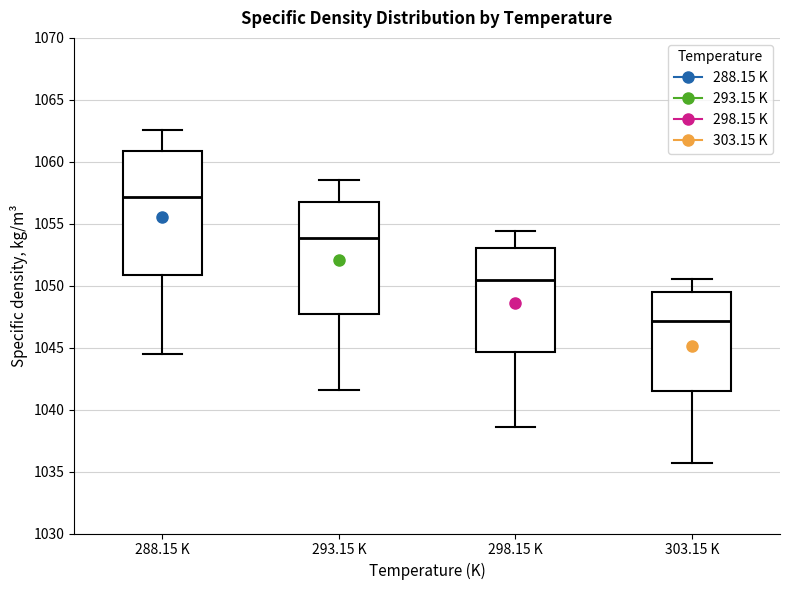

Which box has the highest median line?

288.15 K